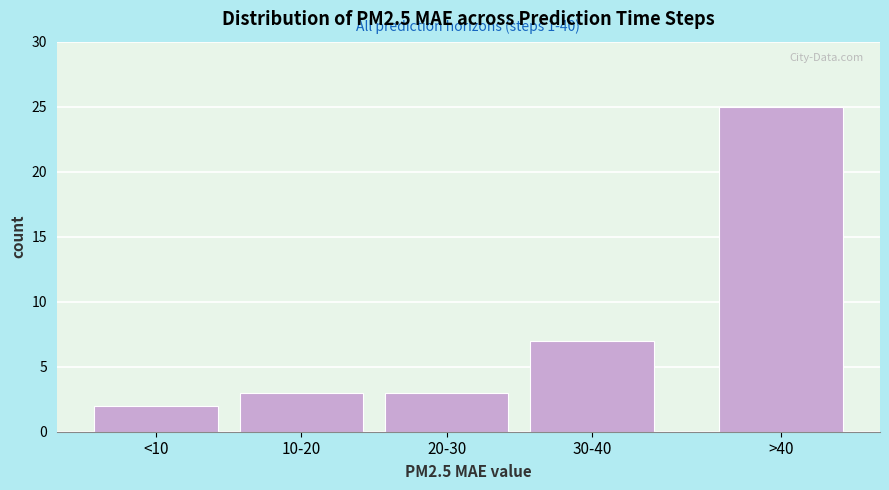

Reading left to right, transcribe all the data shown in this chart.

<10=2	10-20=3	20-30=3	30-40=7	>40=25